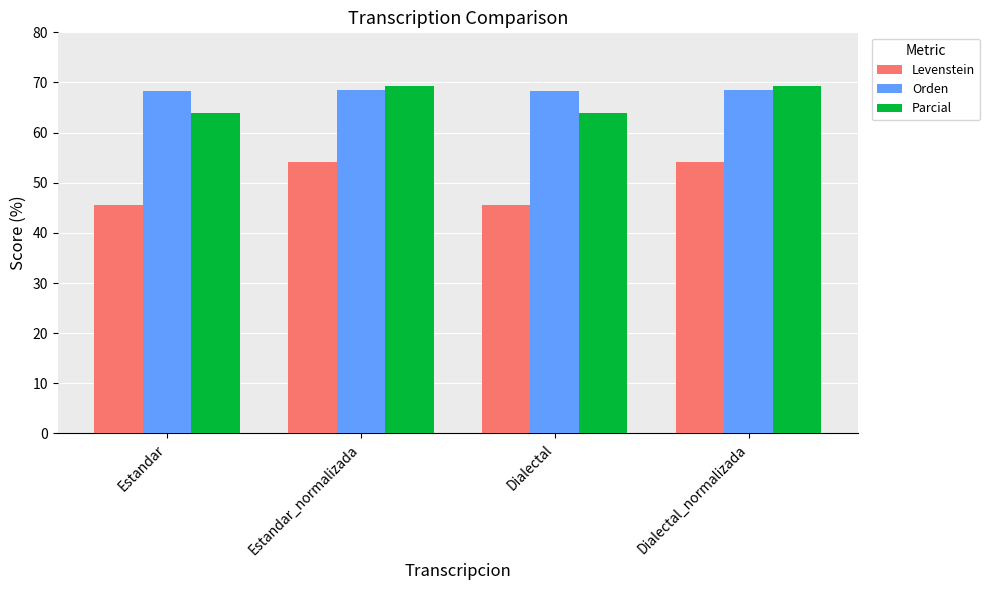

What is the approximate value of Levenstein at Dialectal?

45.5